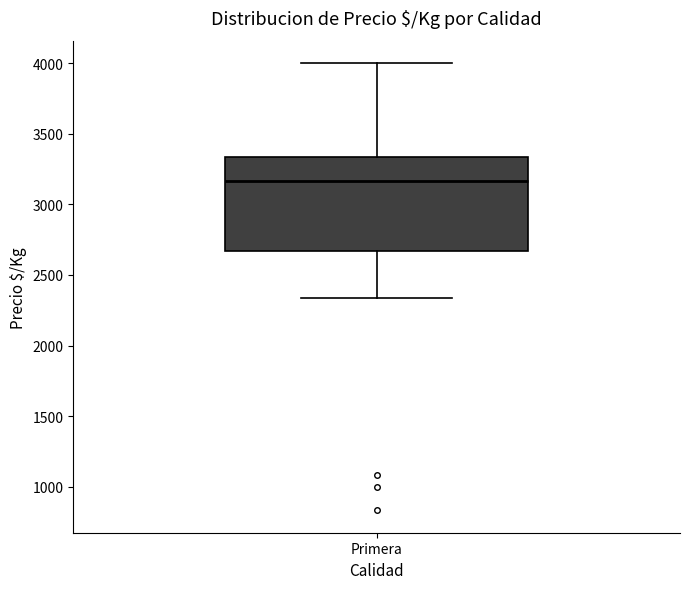

Transcribe this box plot: give where the median line is, the range the box spans, and where the two whiskers end, as read against the y-axis. The values are not printed on the chart, so give them approximately, as read against the axis.

median 3150, box 2650 to 3350, whiskers 2350 to 4000